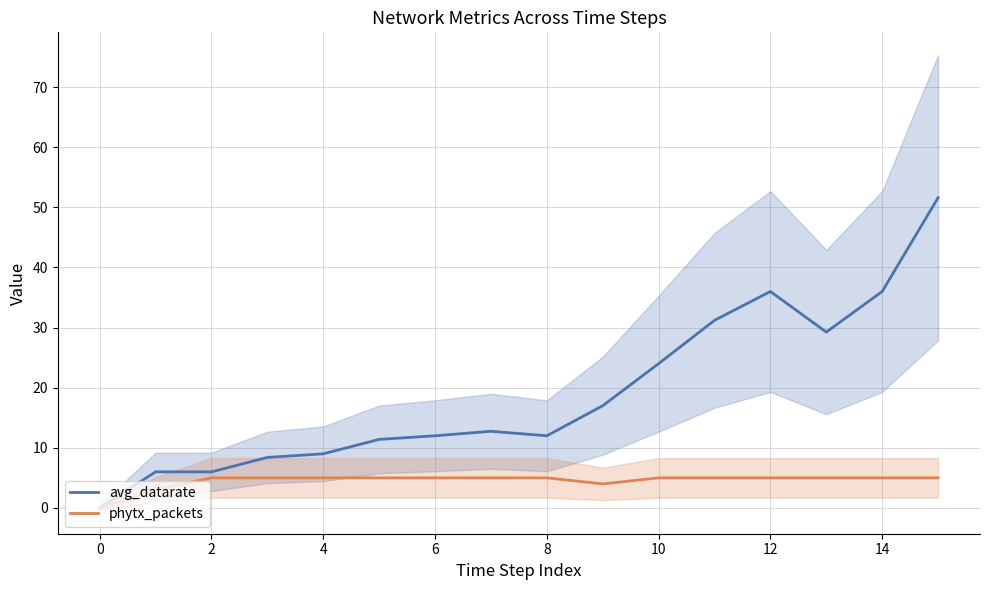

The value of phytx_packets at 12 is 5.0. True or false?

True